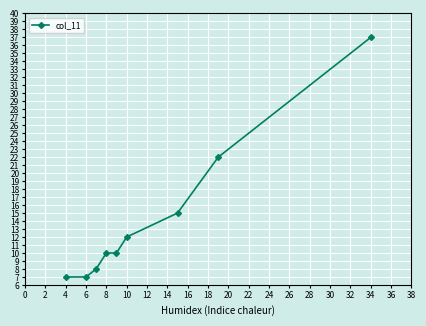

True or false: there are more than 2 points higher than both neighbors.

False